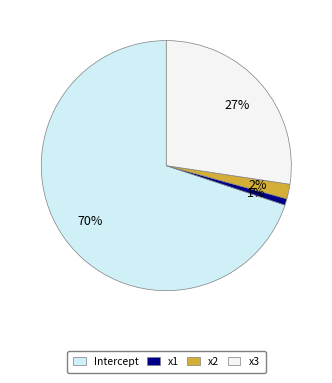

Is there any slice that represents more than half of the pie?

Yes